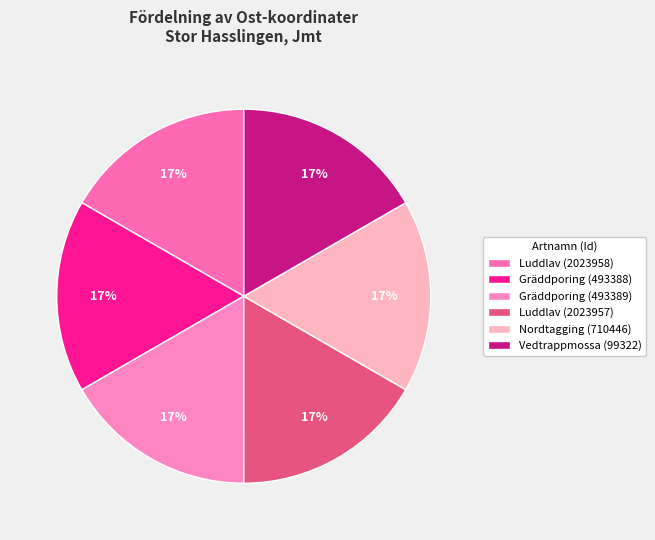

Count the number of slices in the pie.

6